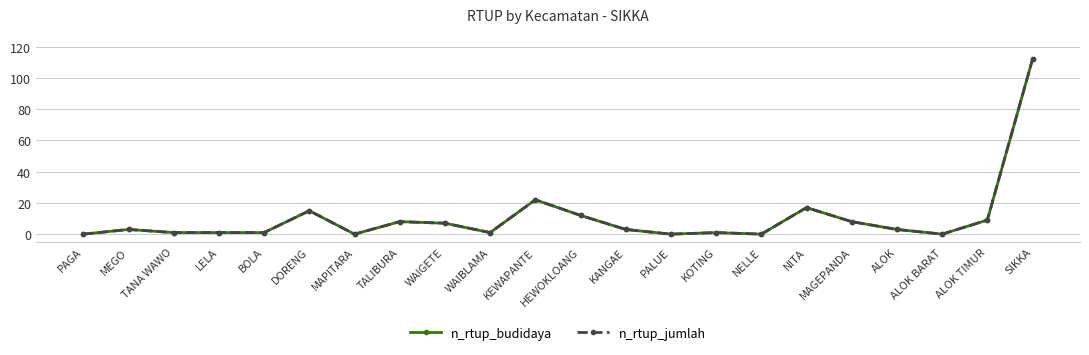

Does the chart have visible grid lines?

Yes